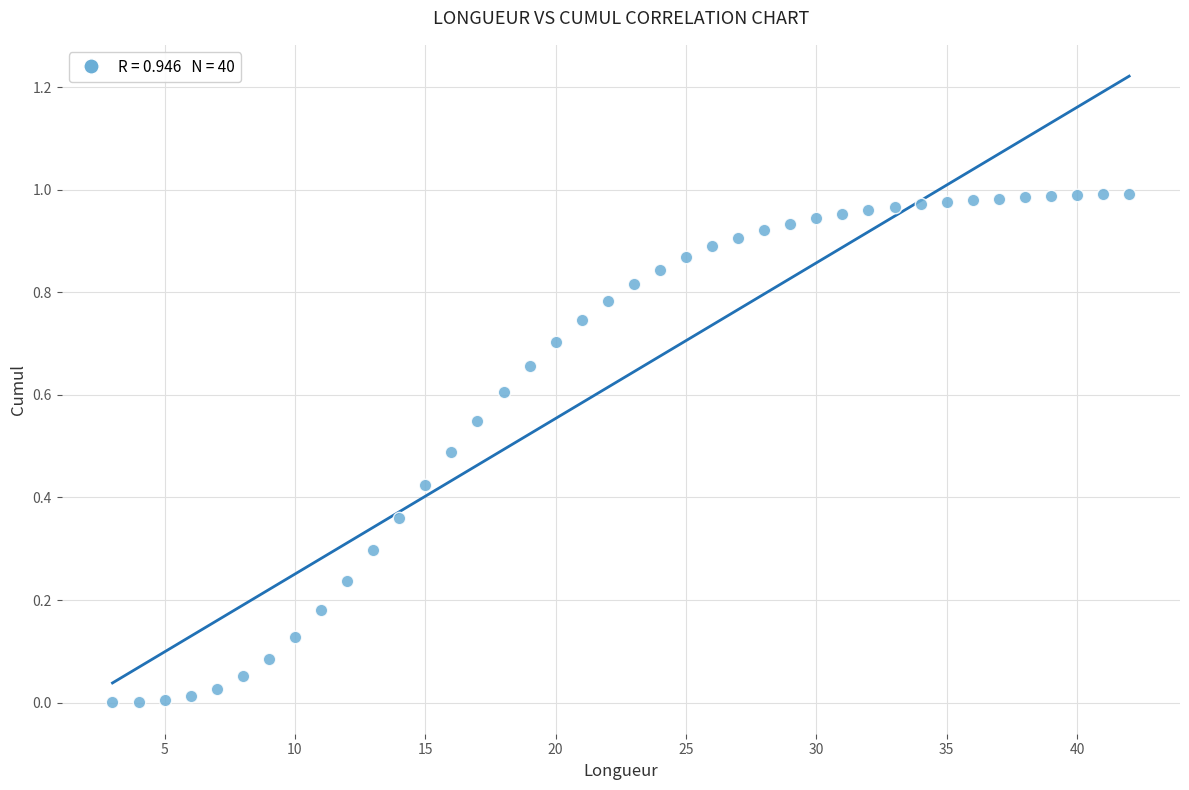

What is the range of X values (max minus min)?

39.0